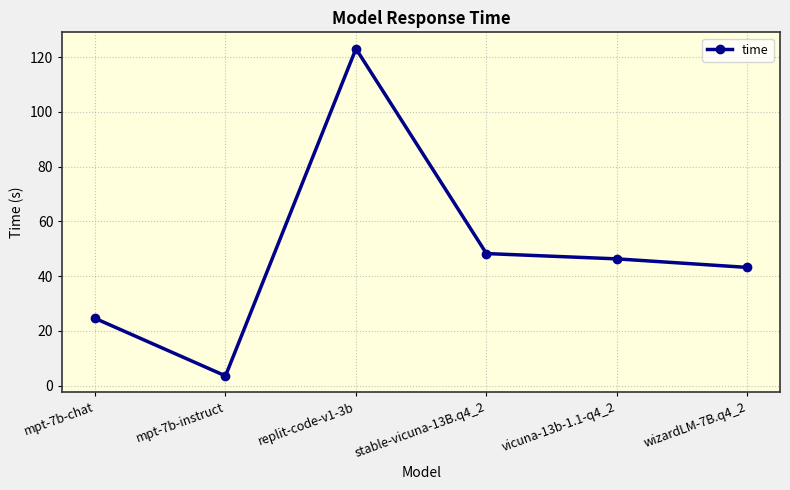

What is the difference between the maximum and minimum values?

119.5